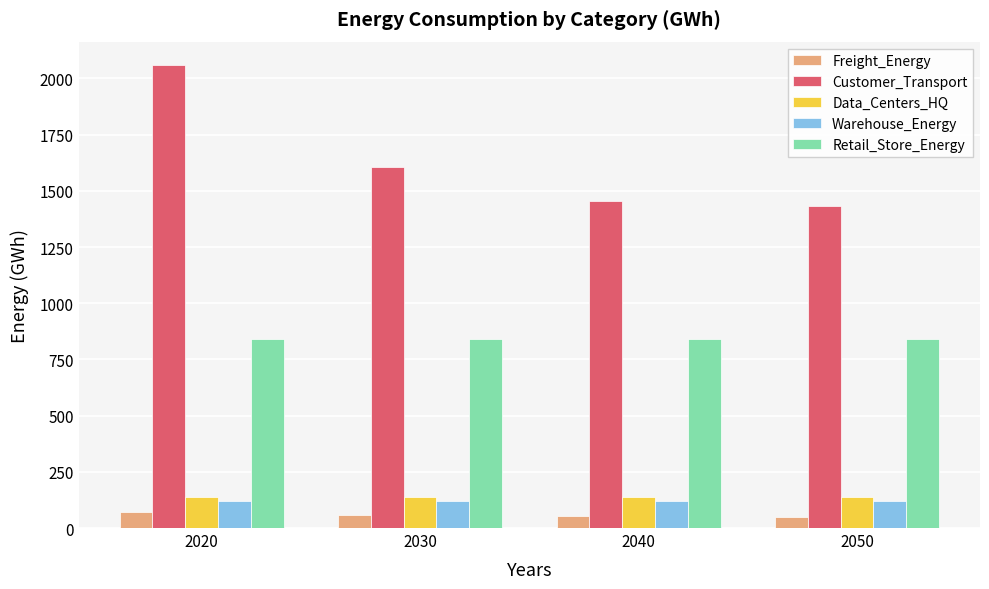

Which series has the largest total across all categories?

Customer_Transport